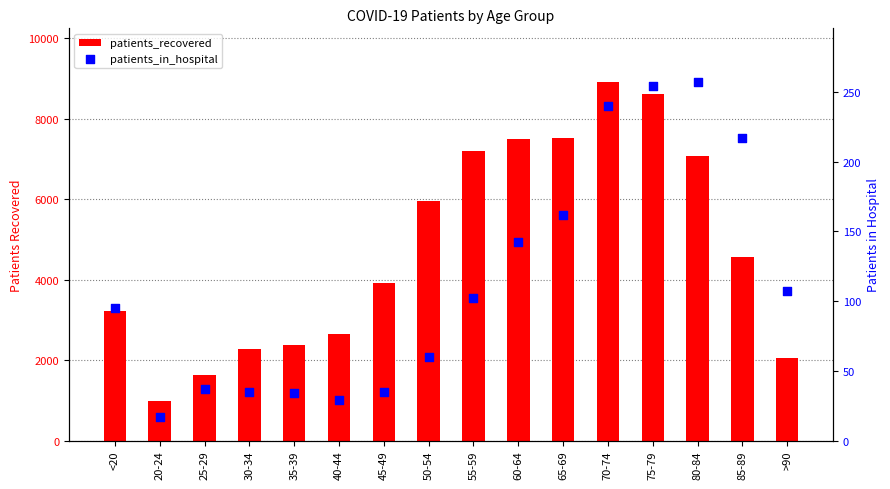

Which series has the largest total across all categories?

patients_recovered